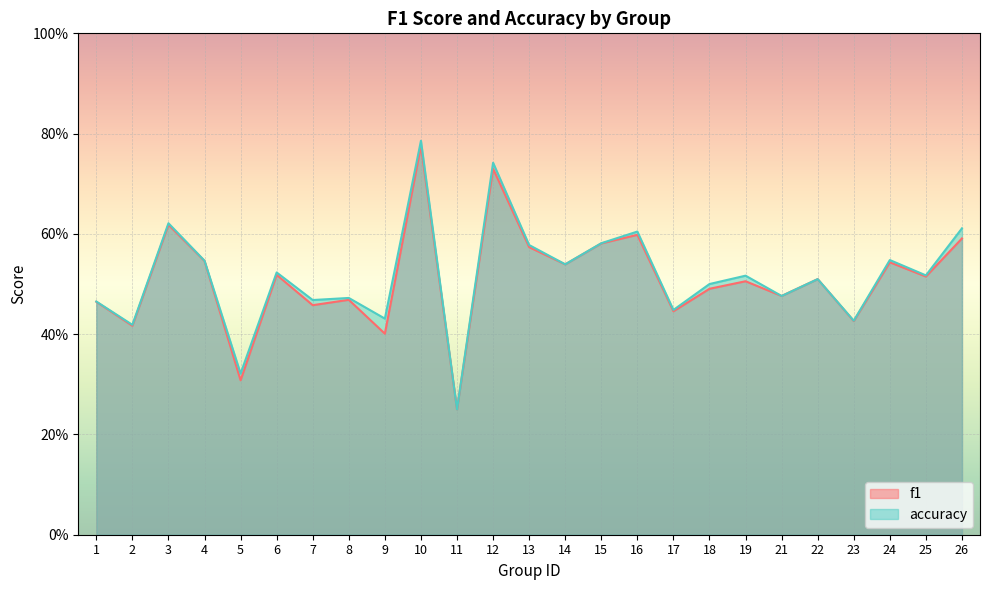

True or false: accuracy and f1 intersect in this chart.

False